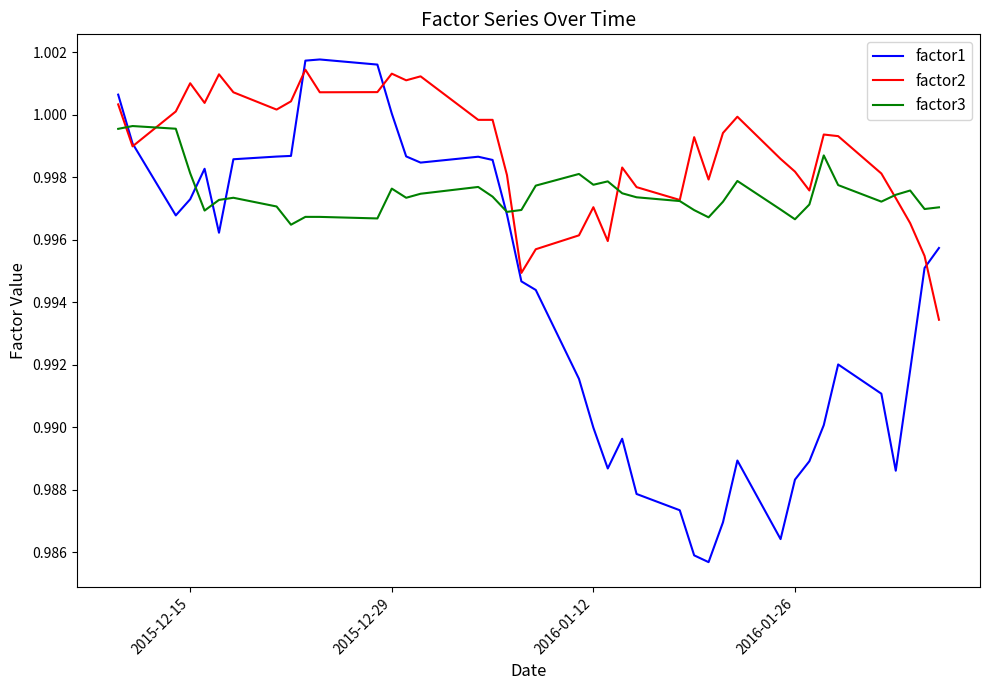

How many intersections are there between factor3 and factor1?

5